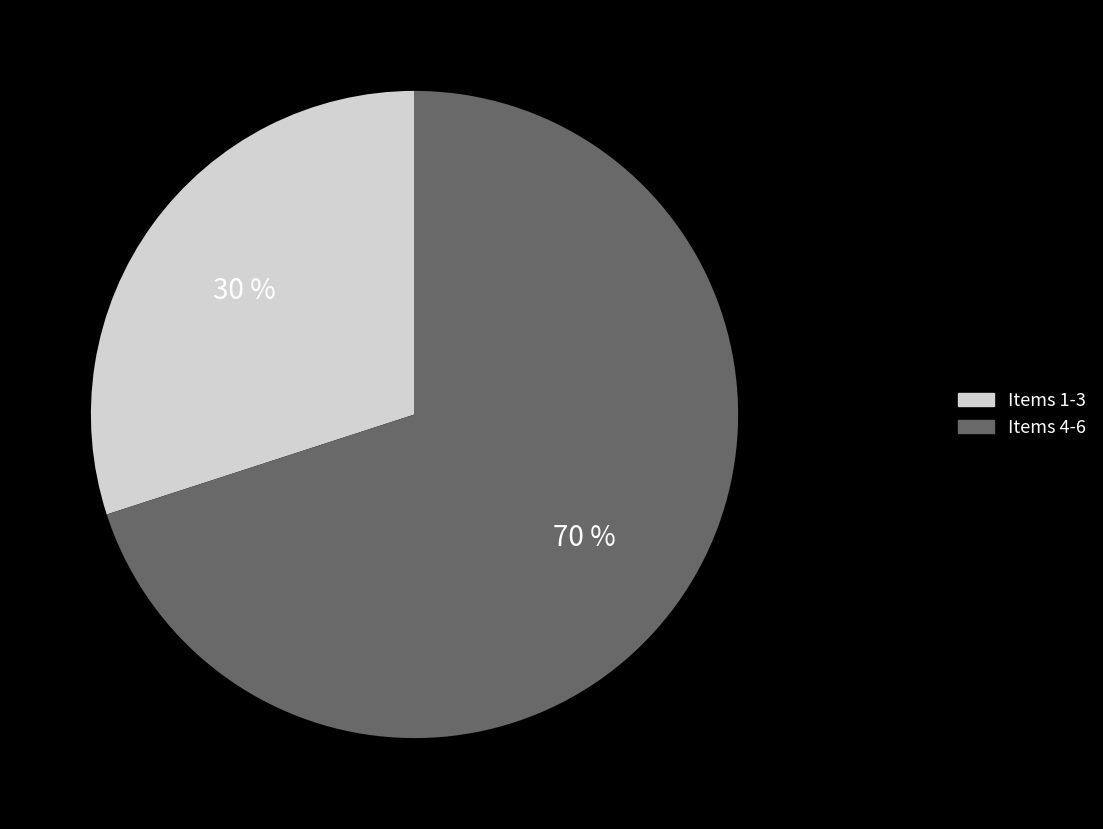

Is there any slice that represents more than half of the pie?

Yes